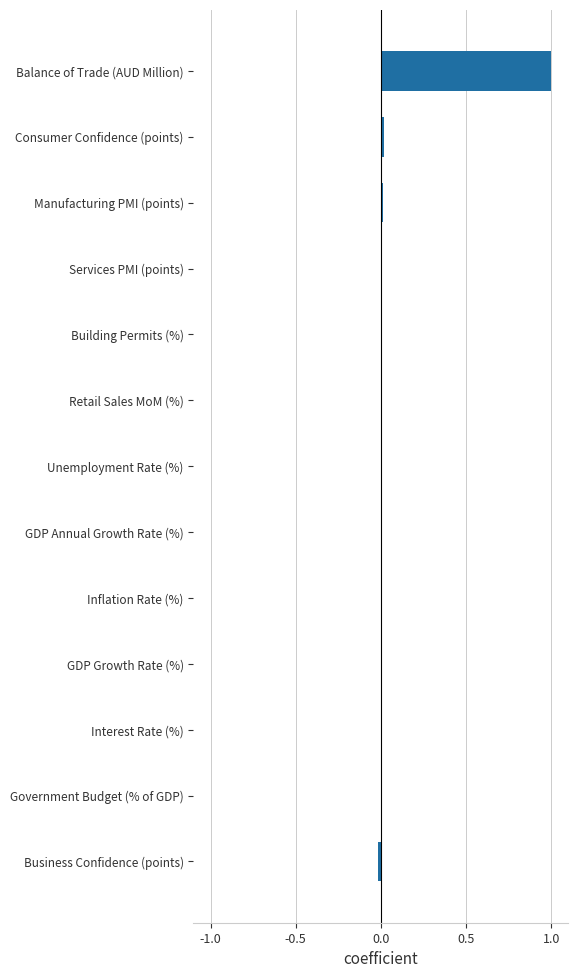

Which has a higher value, Unemployment Rate (%) or Balance of Trade (AUD Million)?

Balance of Trade (AUD Million)